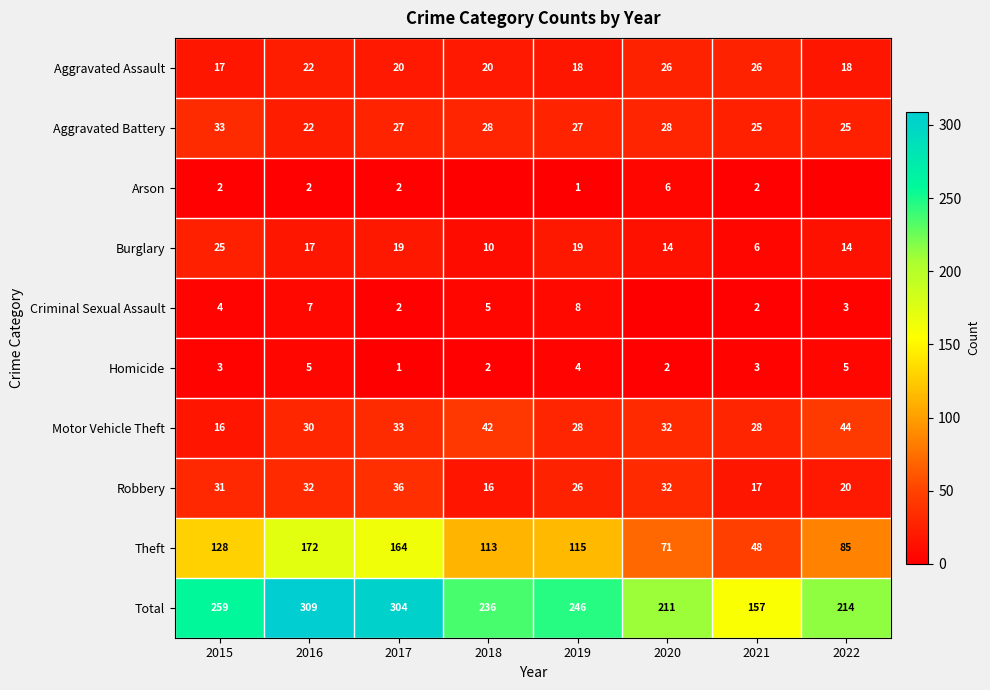

The Theft series shows 19 at 2021. True or false?

False